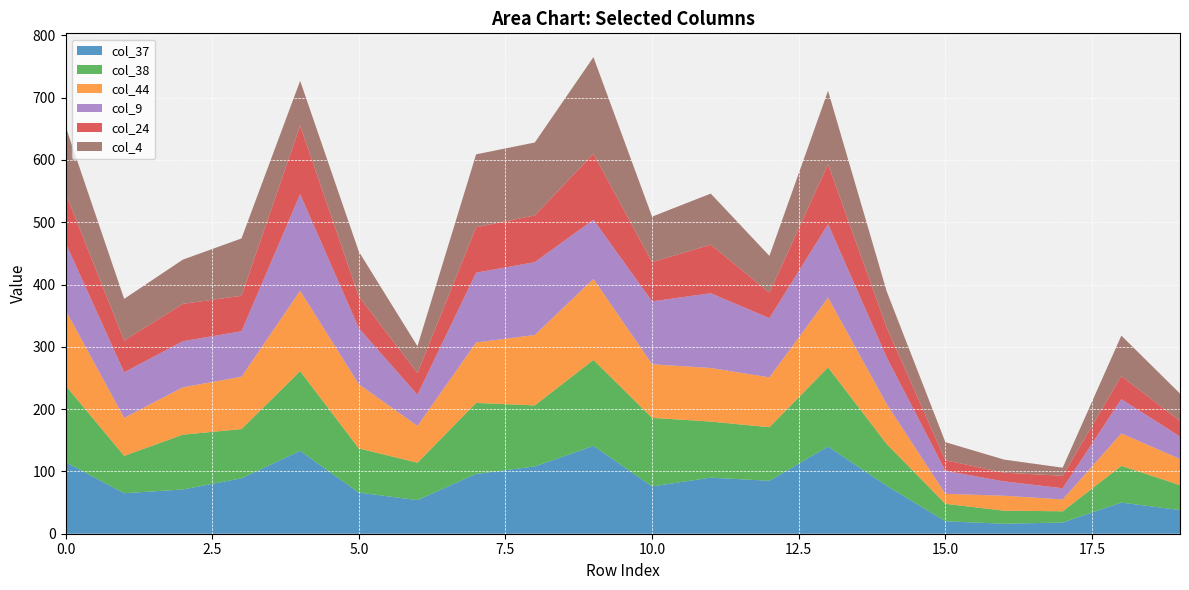

Reading right to left, list all the values displayed in this chart.

col_37: 19=38	18=50	17=18	16=16	15=20	14=77	13=140	12=85	11=90	10=76	9=141	8=108	7=96	6=54	5=66	4=133	3=89	2=71	1=65	0=115
col_38: 19=40	18=59	17=18	16=21	15=28	14=67	13=127	12=86	11=90	10=110	9=138	8=98	7=114	6=60	5=71	4=128	3=79	2=88	1=60	0=123
col_44: 19=42	18=52	17=19	16=24	15=16	14=64	13=112	12=80	11=86	10=86	9=130	8=113	7=97	6=59	5=103	4=129	3=84	2=76	1=61	0=121
col_9: 19=36	18=55	17=18	16=23	15=37	14=75	13=118	12=95	11=120	10=101	9=95	8=117	7=112	6=50	5=90	4=155	3=73	2=74	1=73	0=108
col_24: 19=25	18=37	17=20	16=14	15=17	14=48	13=96	12=41	11=78	10=63	9=106	8=75	7=73	6=35	5=51	4=110	3=57	2=60	1=51	0=80
col_4: 19=44	18=65	17=13	16=21	15=29	14=58	13=118	12=59	11=82	10=73	9=155	8=117	7=117	6=43	5=72	4=72	3=92	2=71	1=67	0=107